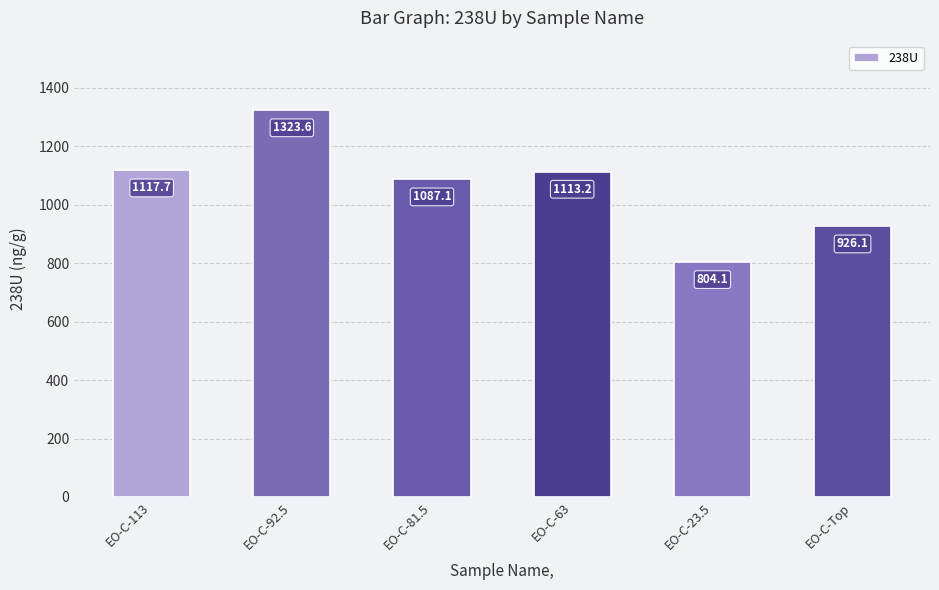

What value does the data have at EO-C-81.5?

1087.1